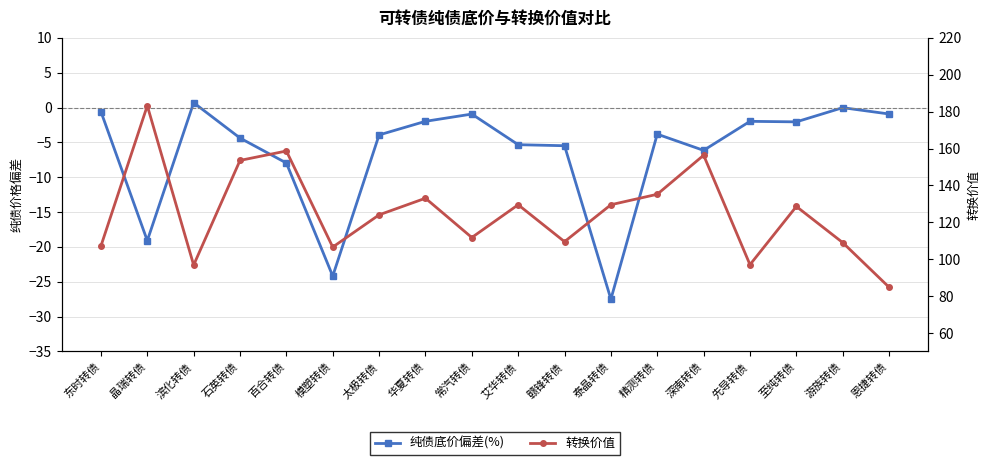

What is the difference between the maximum and minimum values in the 纯债底价偏差(%) series?

28.2